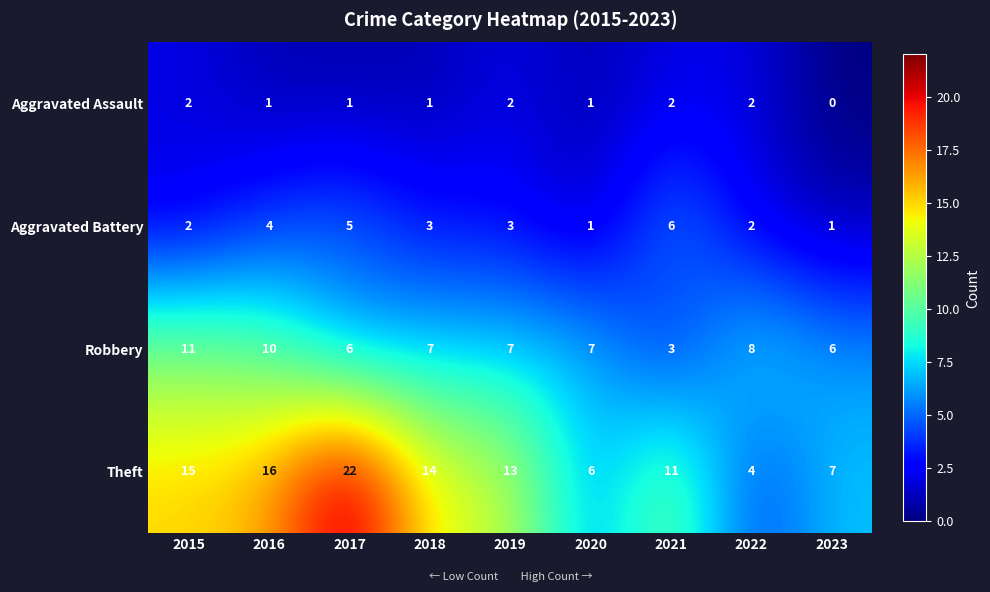

How many data points does each series have?

9